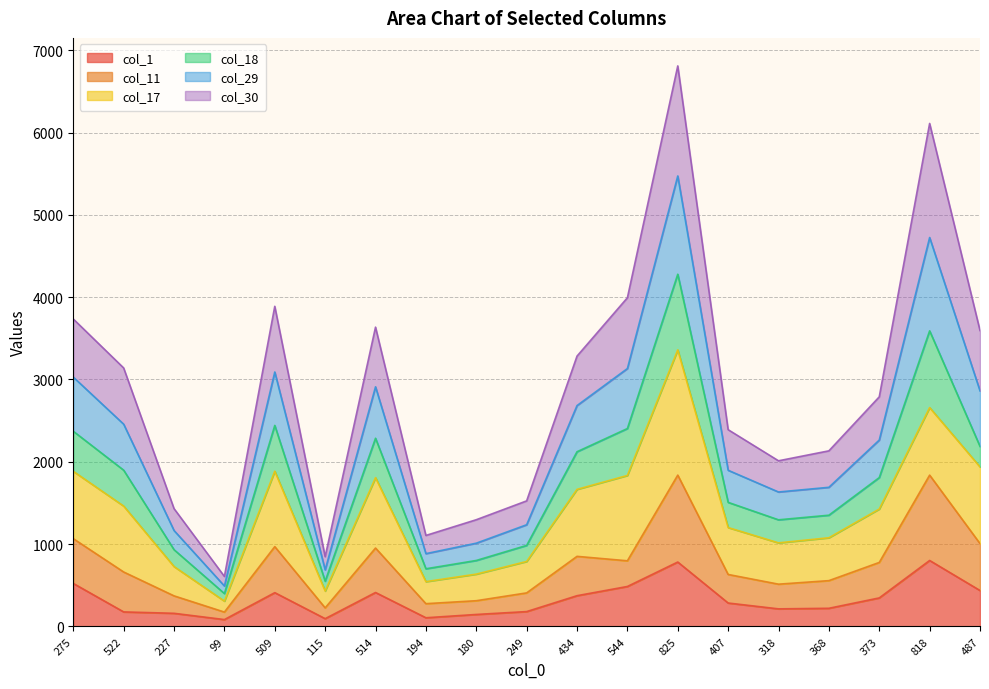

True or false: col_30 and col_1 cross at least once.

False